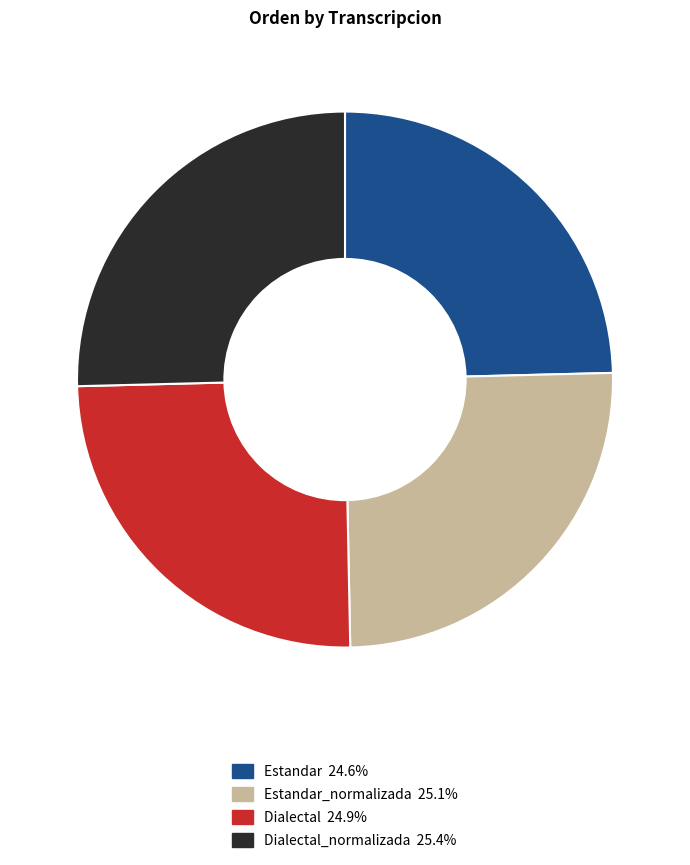

What is the ratio of the value at Estandar 24.6% to the value at Dialectal 24.9%?

1.0